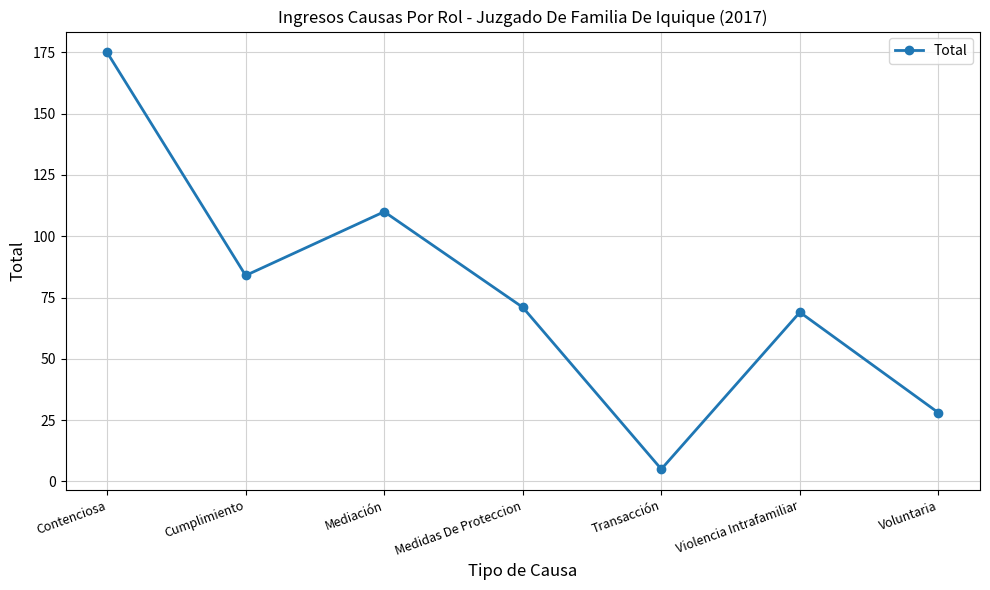

At which category does the chart reach its peak across all series?

Contenciosa